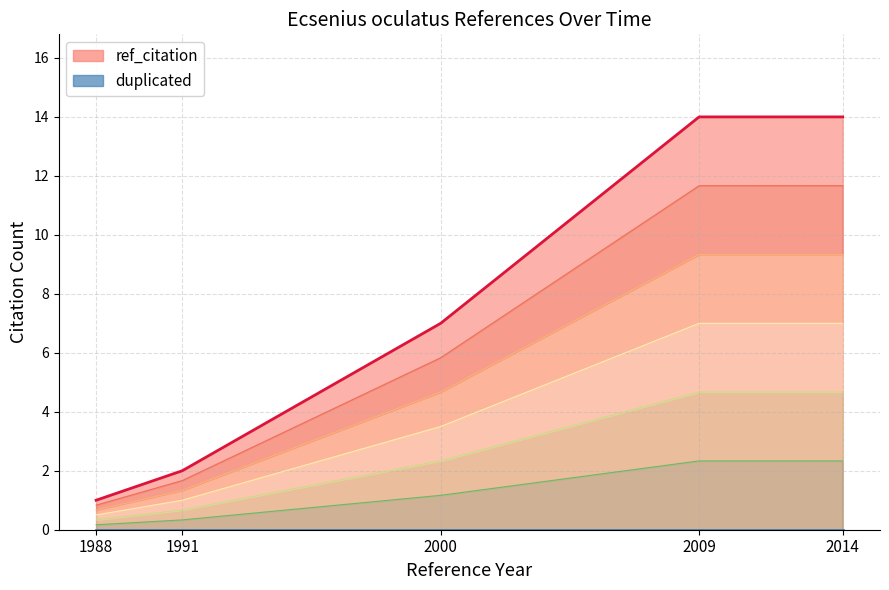

How many data points are above 5?

3